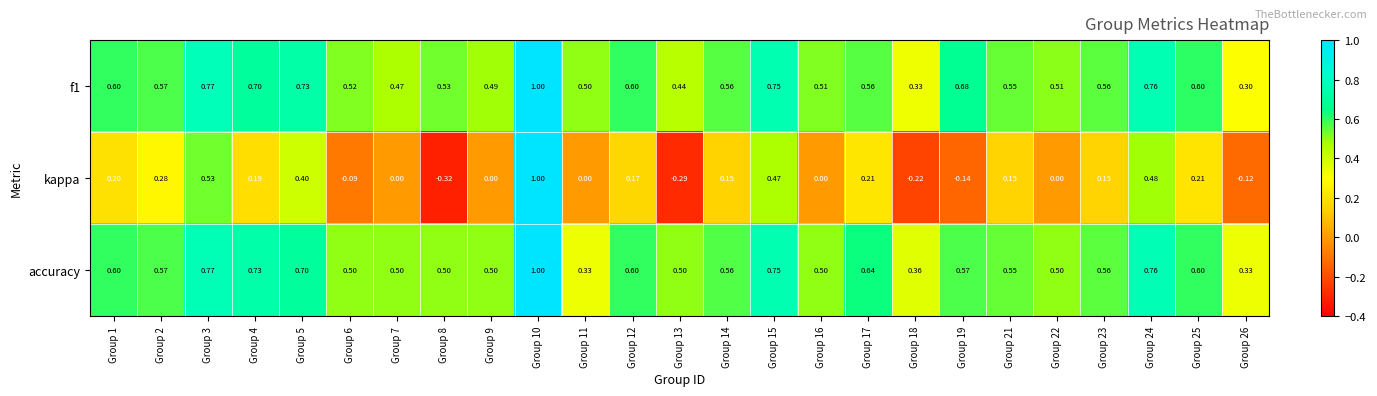

At how many categories does at least one series exceed 0?

25